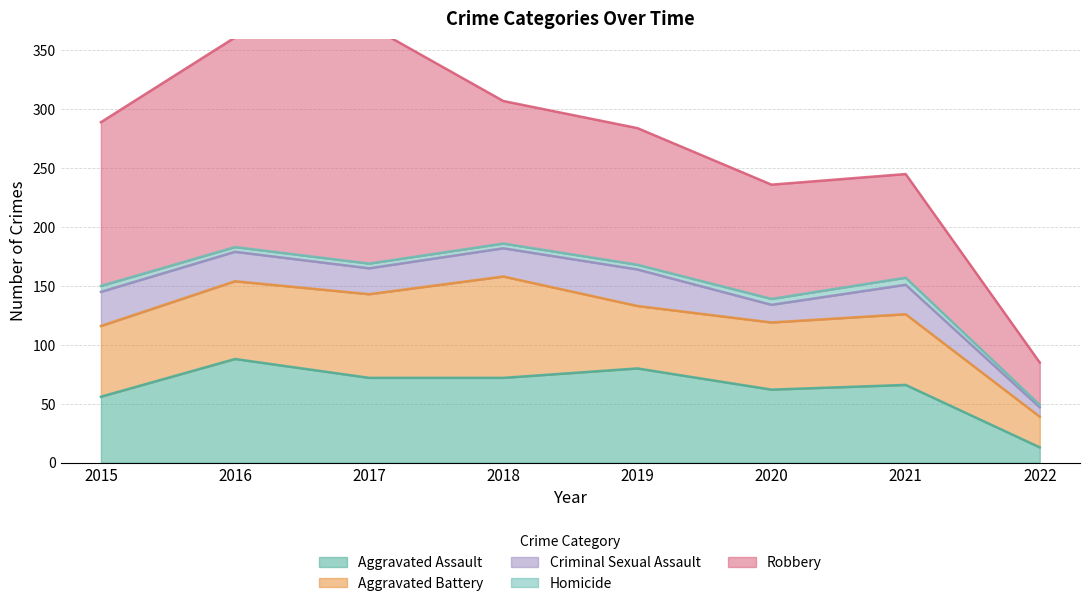

True or false: Homicide has a value of 2 at 2016.

False